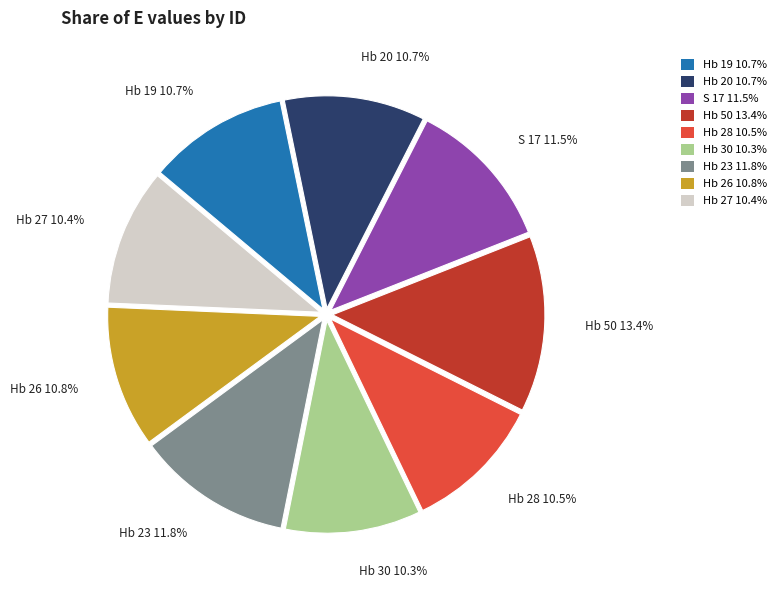

The Hb 30 slice represents 10% of the pie. True or false?

True